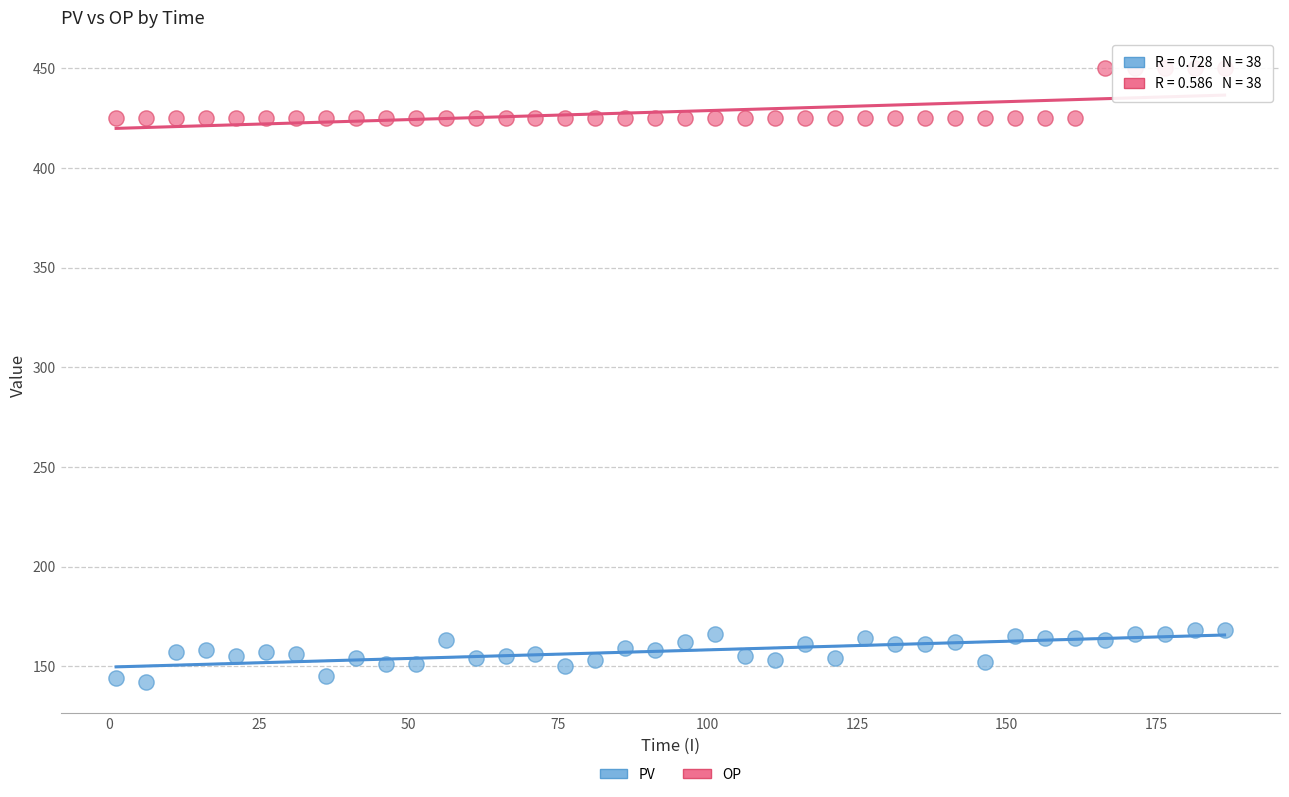

Which series contains the lowest Y value?

PV